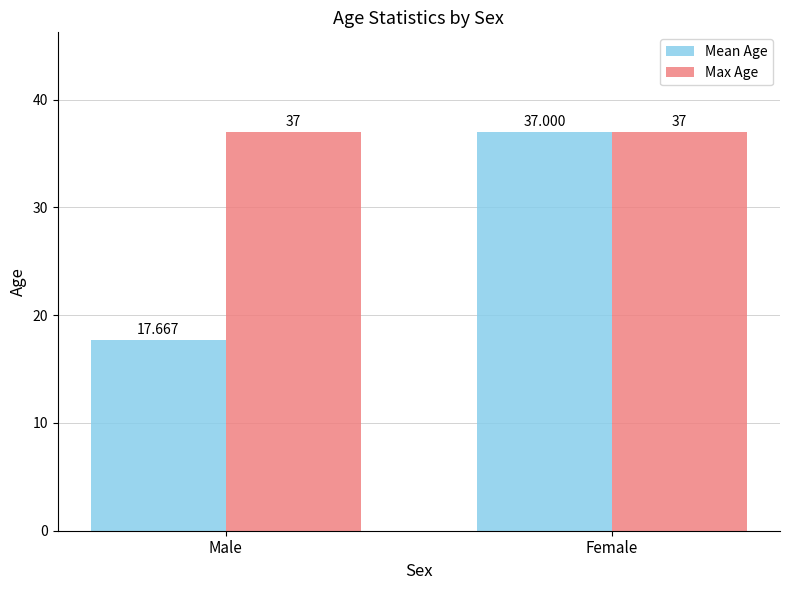

List the series in order of their overall mean, lowest first.

Mean Age, Max Age